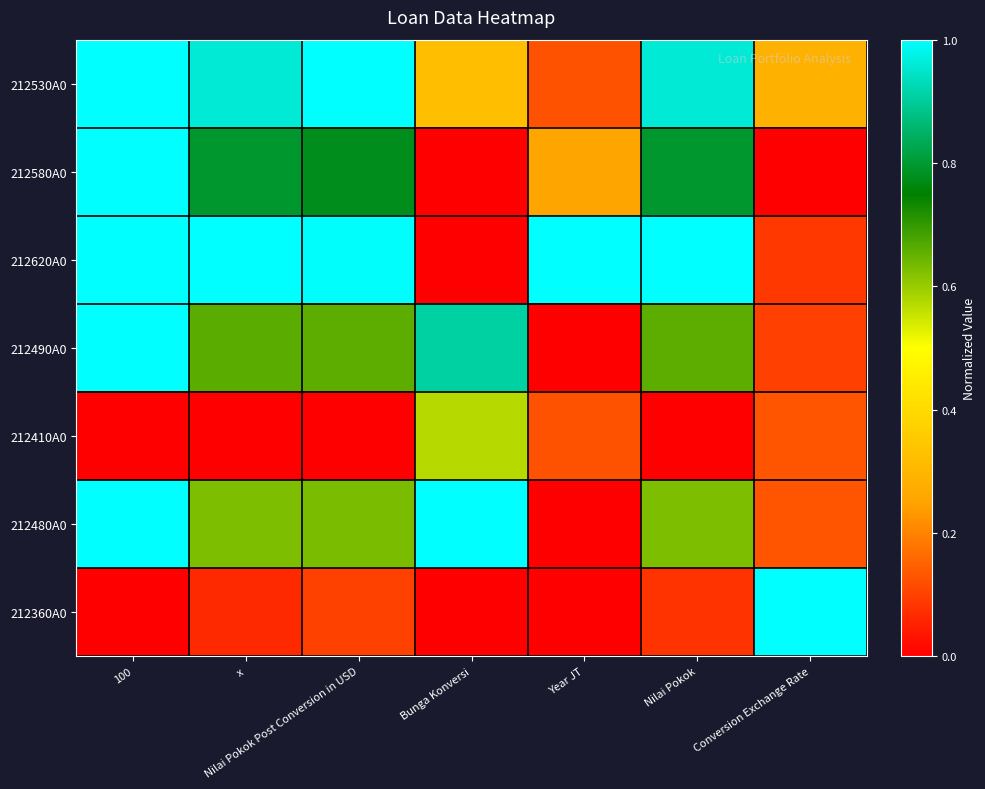

Which series has the largest total across all categories?

212620A0